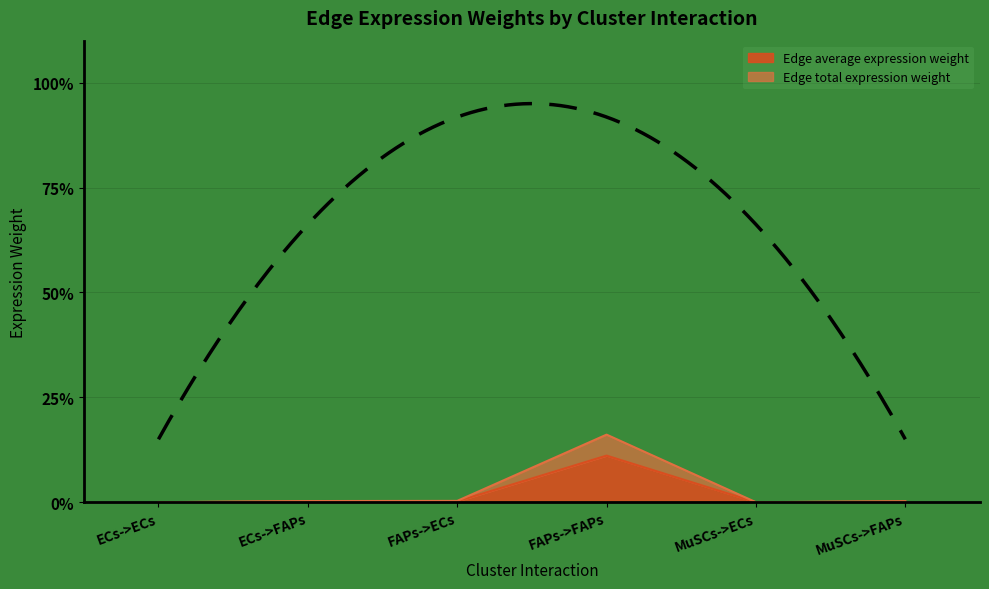

Does the chart display data point markers on the line(s)?

No